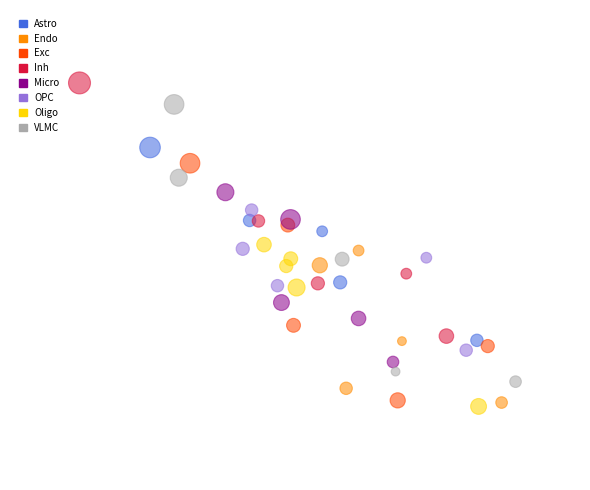

Which series contains the lowest Y value?

Oligo